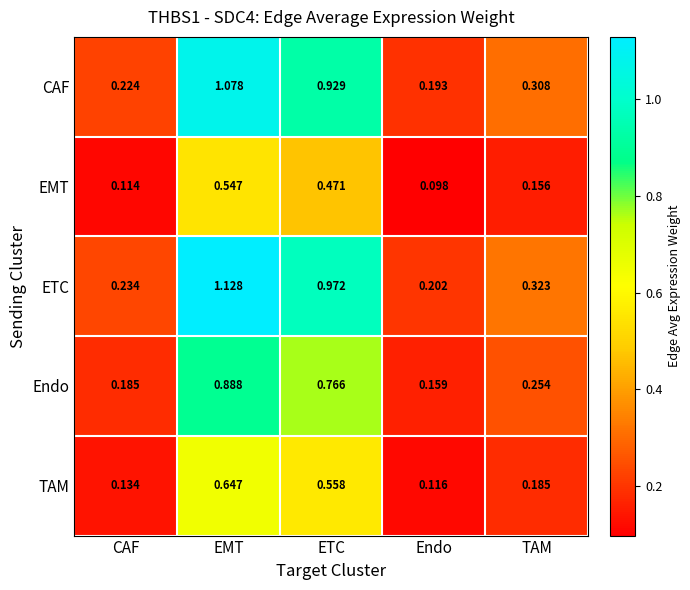

Which series has the largest range (max minus min)?

ETC